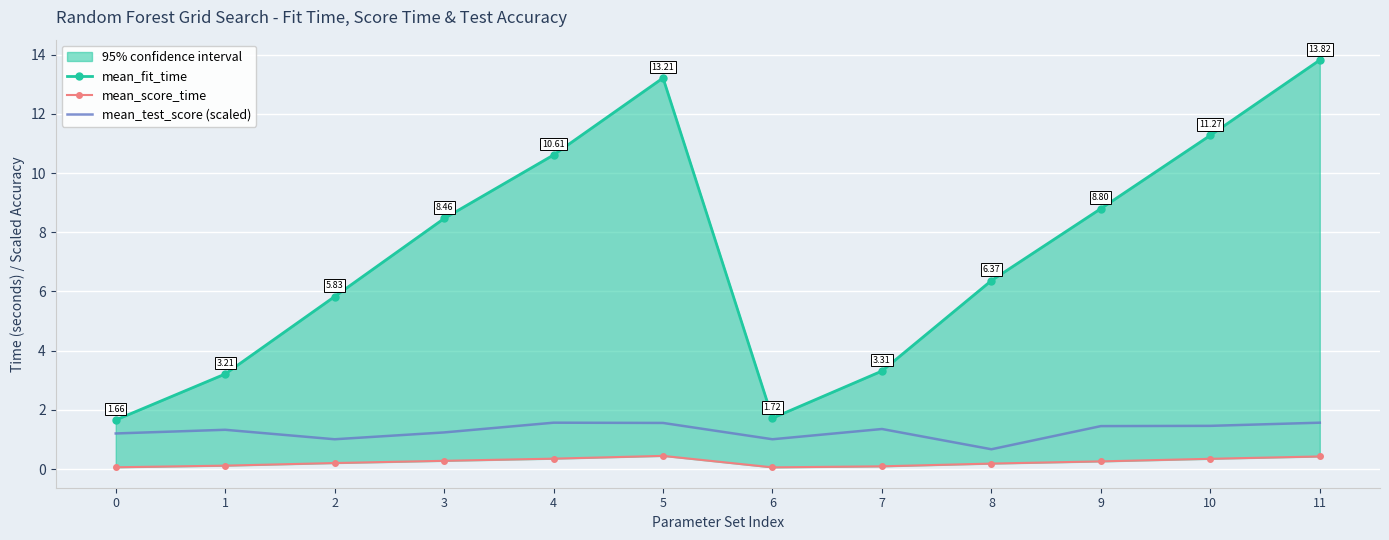

At 11, list the series in order from largest to smallest.

mean_fit_time, mean_test_score (scaled), mean_score_time